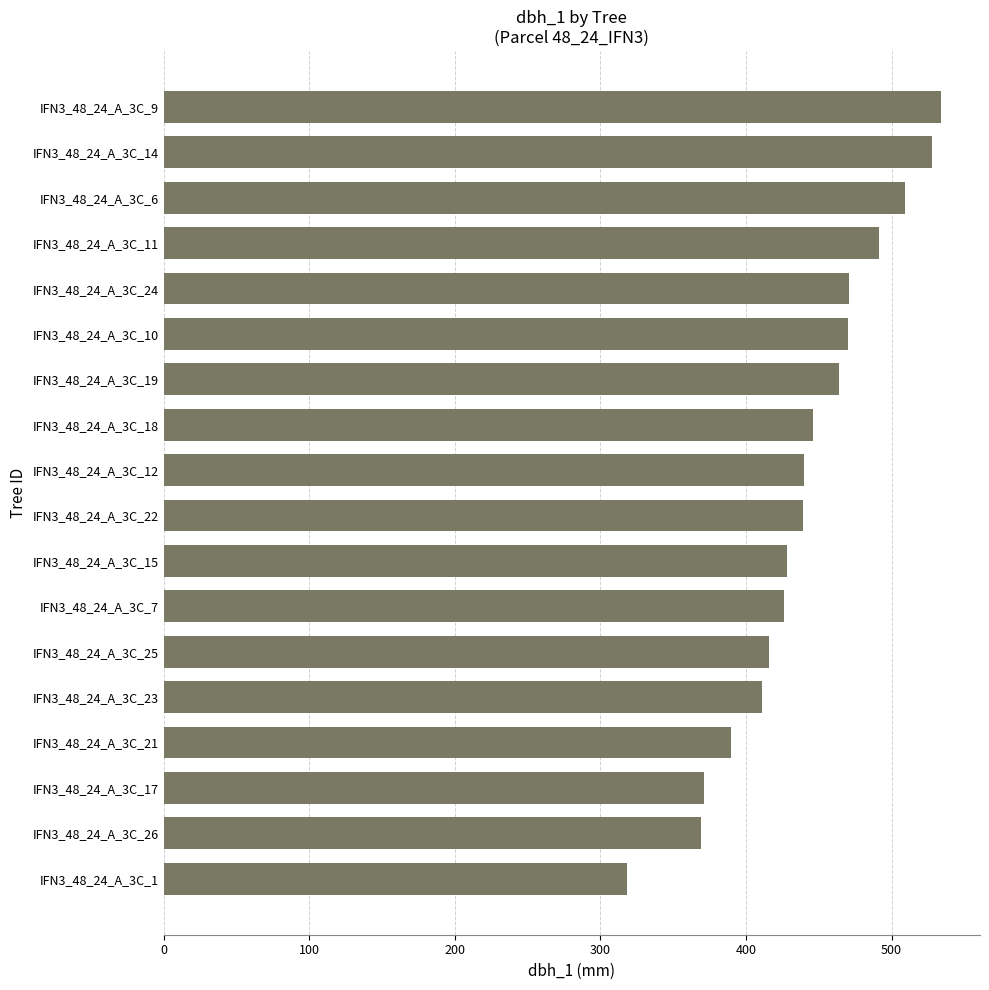

Is it true that the value at IFN3_48_24_A_3C_10 is 139?

False